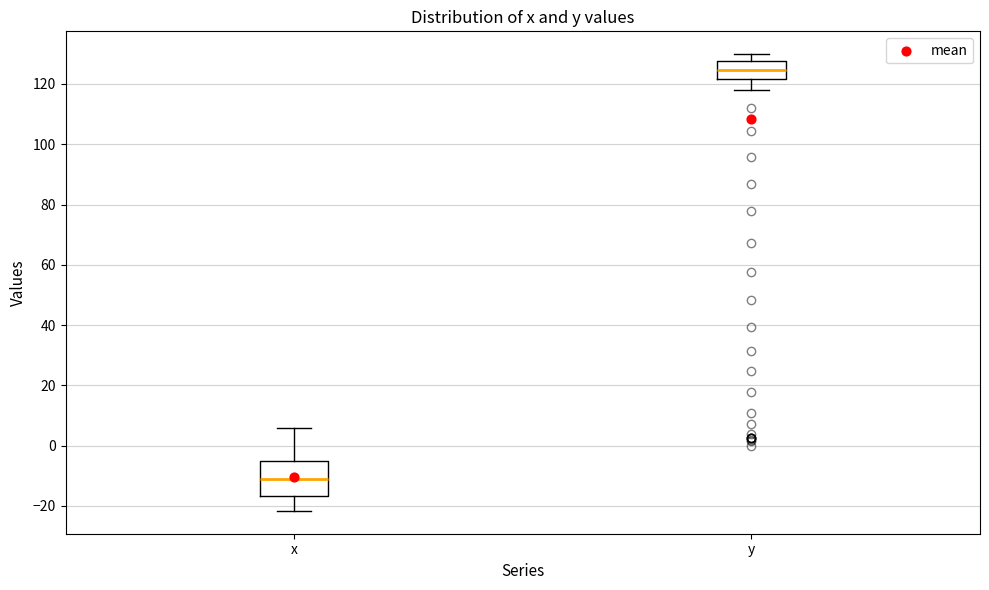

Where does the median line of the box for y sit on the y-axis? The values are not printed on the chart, so give them approximately, as read against the axis.

124